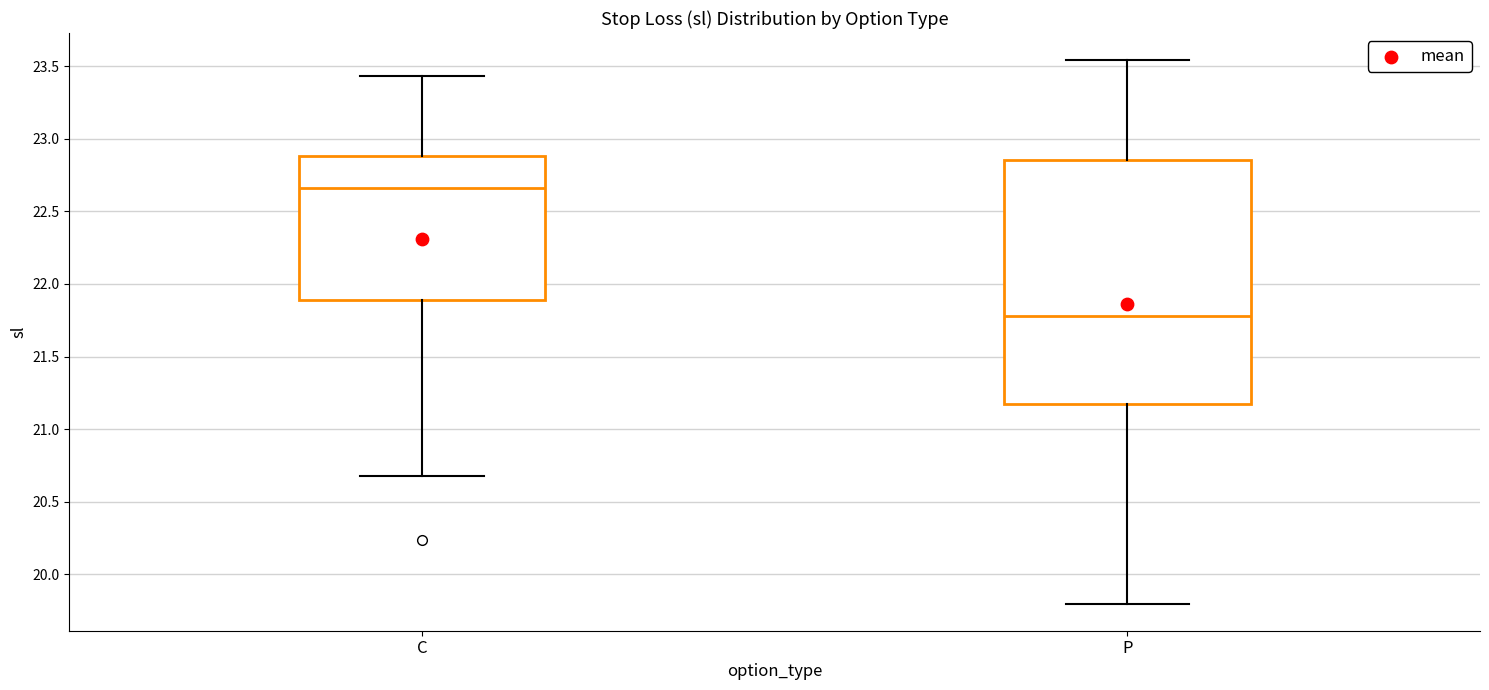

Which box is the tallest, from its lower edge to its upper edge?

P